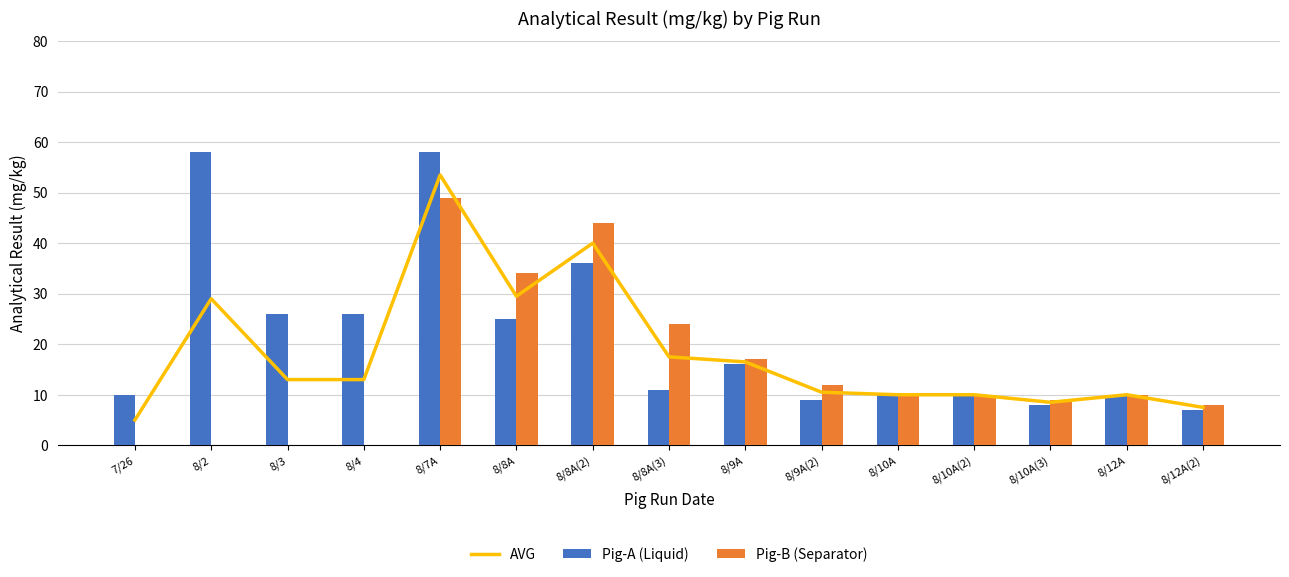

What is the difference between the second highest and second lowest values in the Pig-A (Liquid) series?

50.0